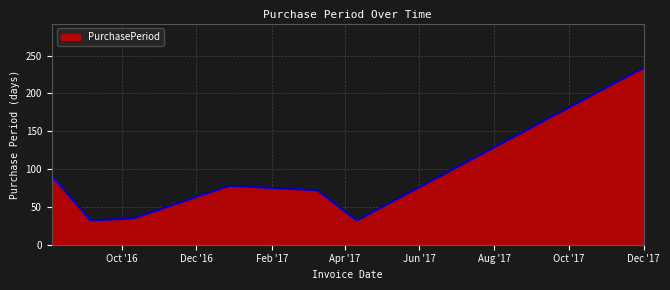

What is the difference between the second highest and second lowest values?

59